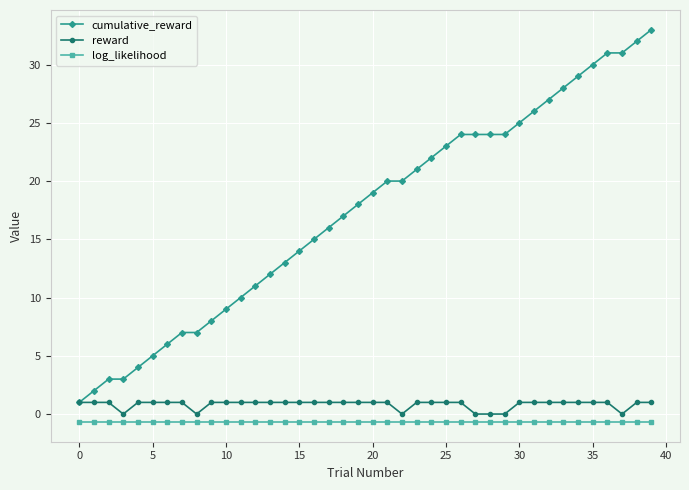

List the series in order of their peak value, lowest first.

log_likelihood, reward, cumulative_reward